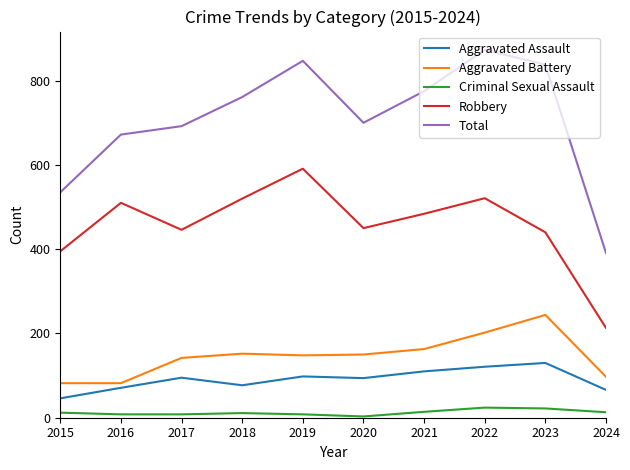

Which label corresponds to the largest value in the chart?

2022